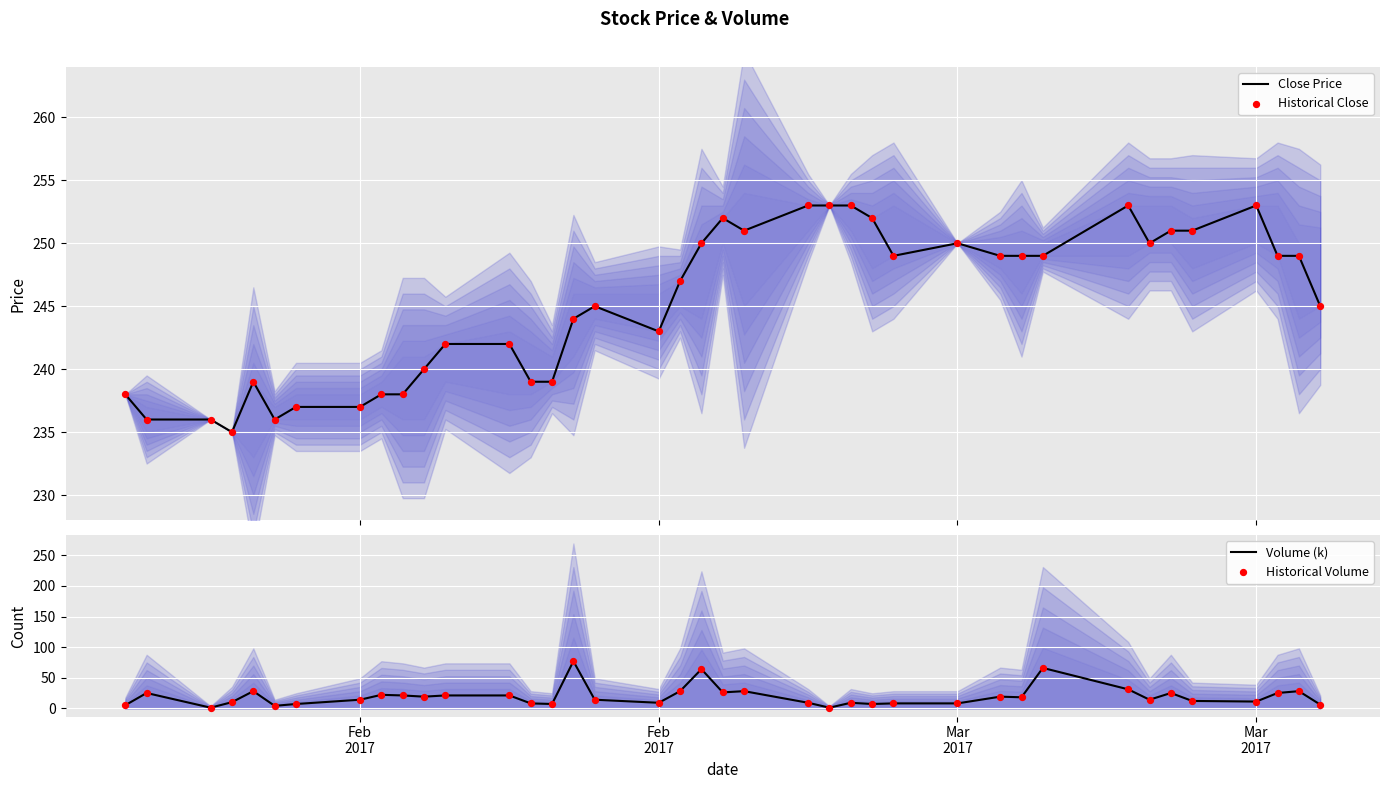

What are all the series names shown in the legend?

Close Price, Historical Close, Volume (k), Historical Volume